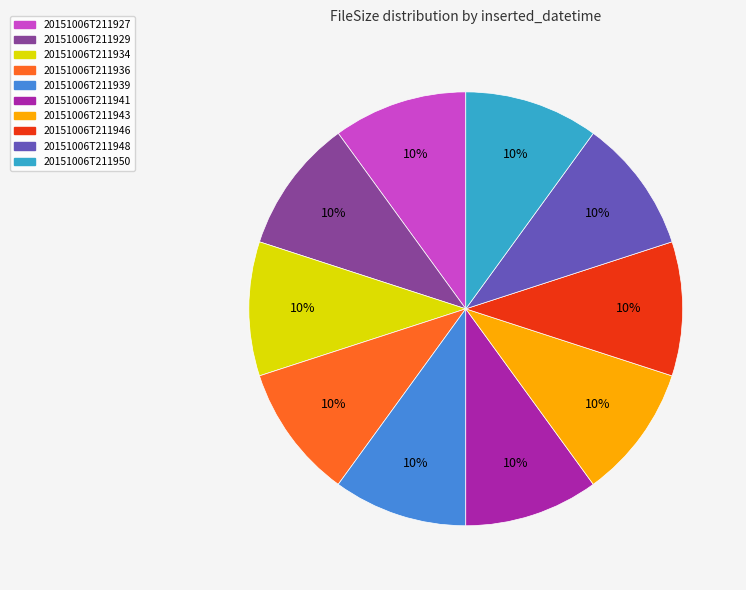

Is the sum of 20151006T211927 and 20151006T211939 greater than half?

No